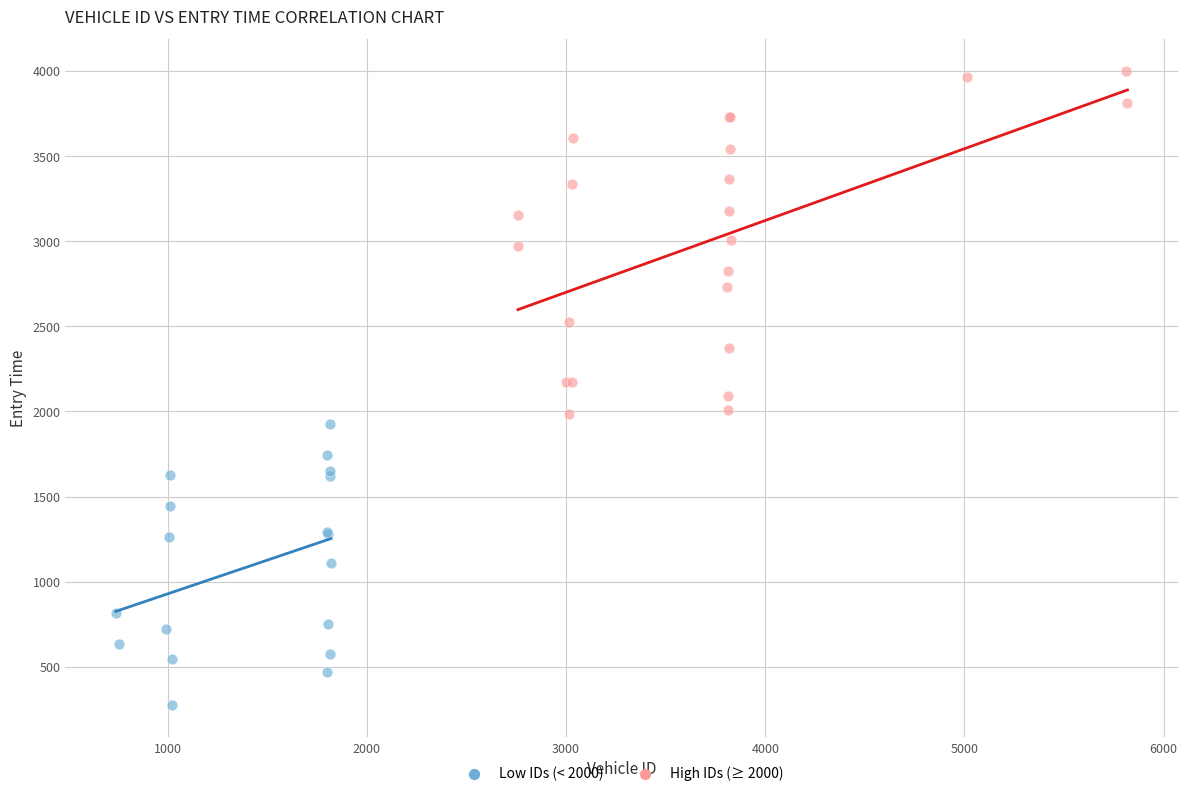

Which series reaches the minimum Y coordinate?

Low IDs (< 2000)